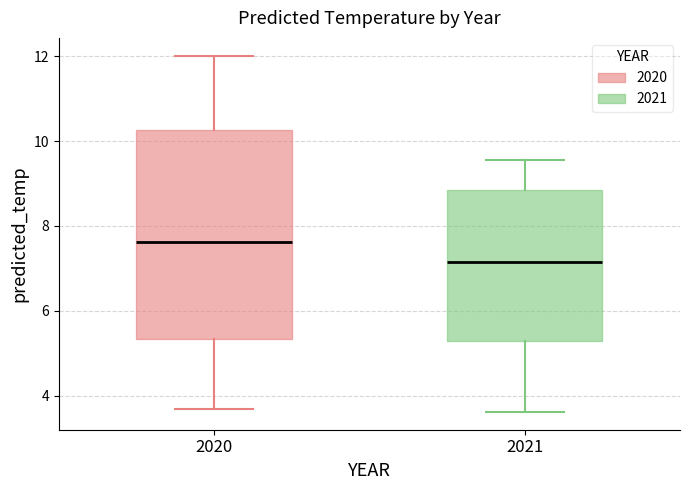

Where is the upper edge of the box at x = 2020 on the y-axis? The values are not printed on the chart, so give them approximately, as read against the axis.

10.2